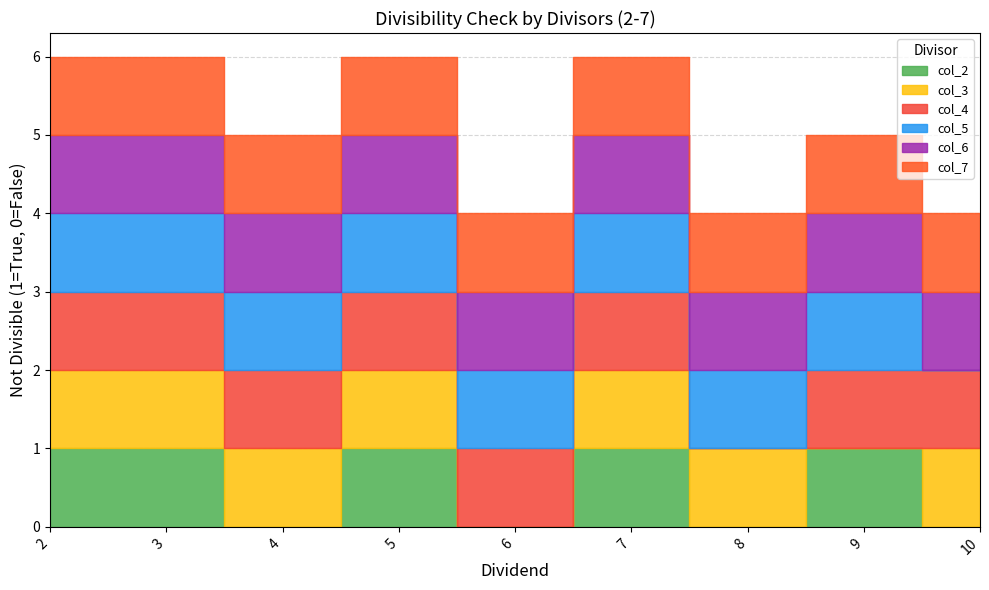

What is the maximum value for col_3?

1